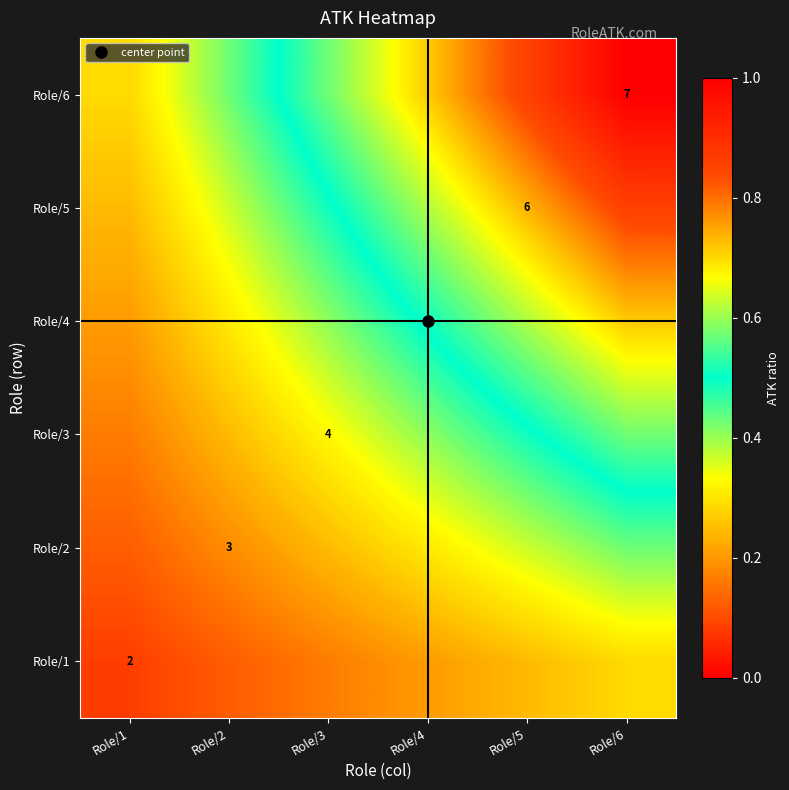

What is the difference between the second highest and second lowest values in the Role/3 series?

0.2